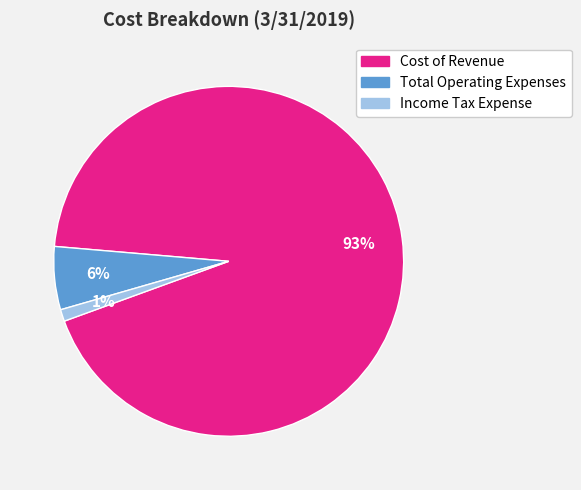

Do Cost of Revenue and Income Tax Expense together represent more than half of the pie?

Yes